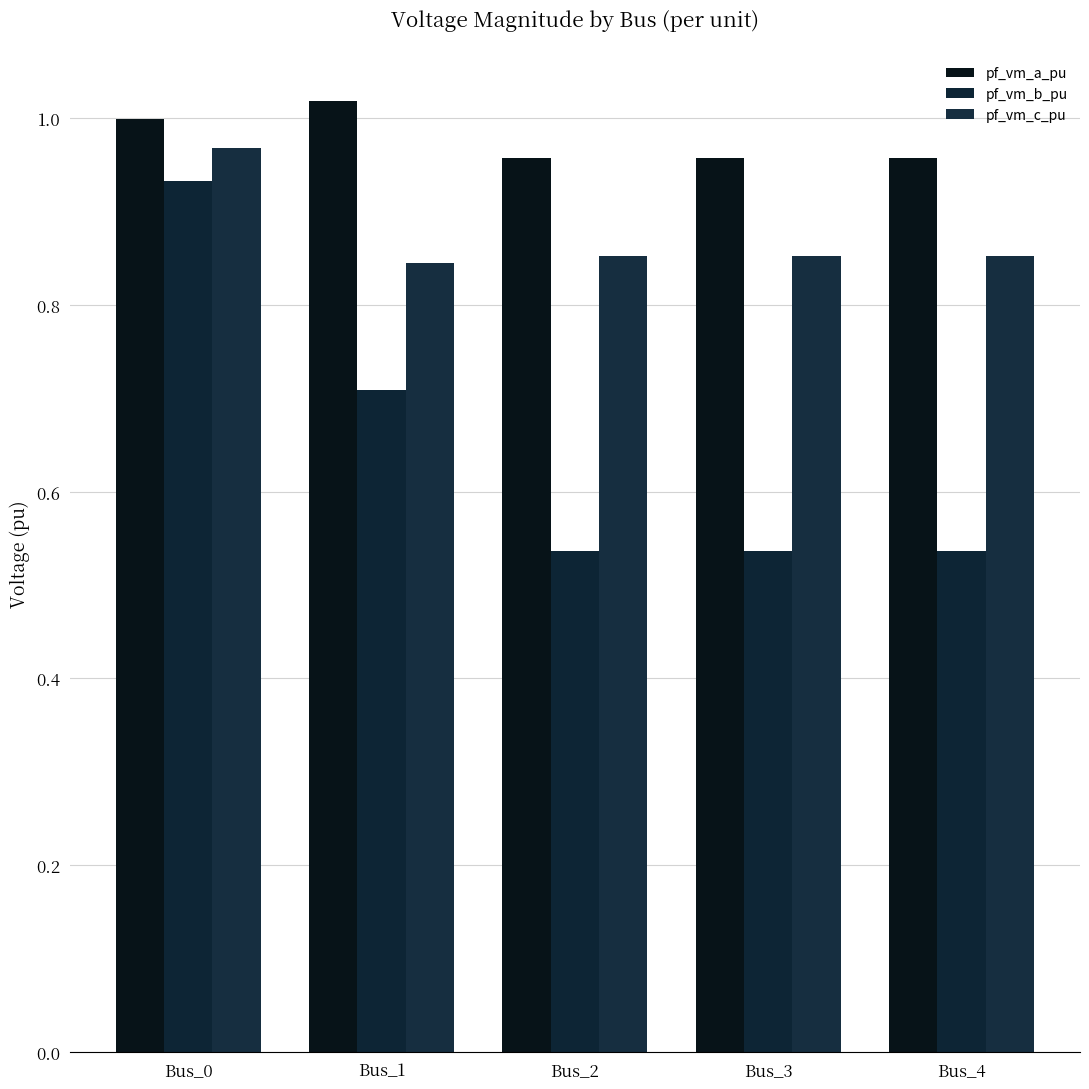

At Bus_4, list the series in order from smallest to largest.

pf_vm_b_pu, pf_vm_c_pu, pf_vm_a_pu